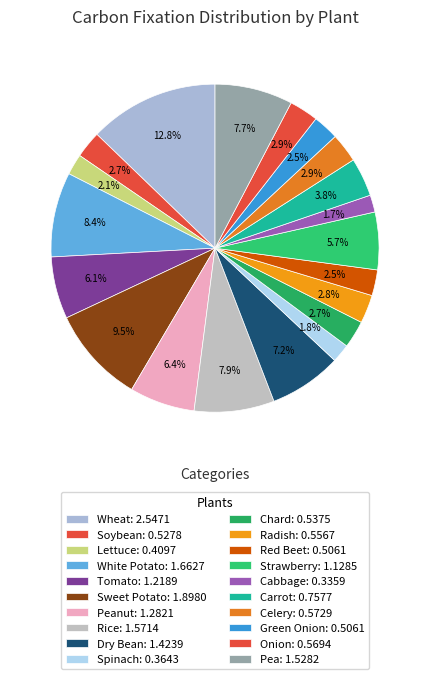

To the nearest percent, what is the average slice percentage?

5%